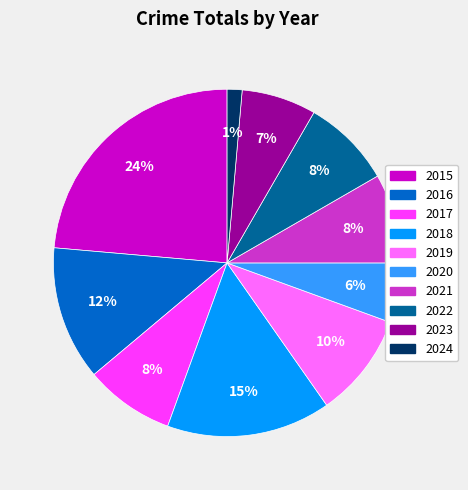

The 2022 slice represents 1% of the pie. True or false?

False